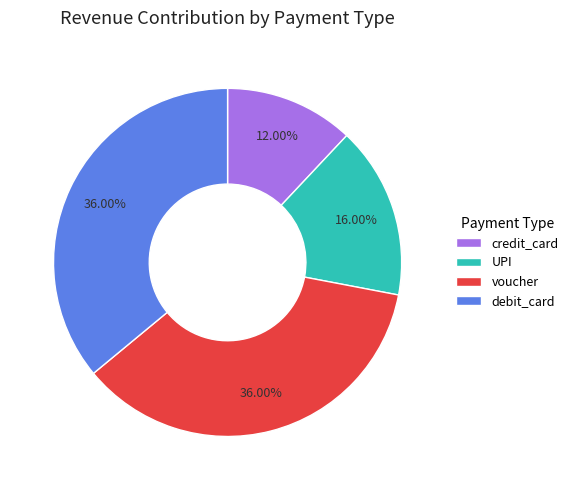

Combined, do credit_card and voucher account for over 50%?

No